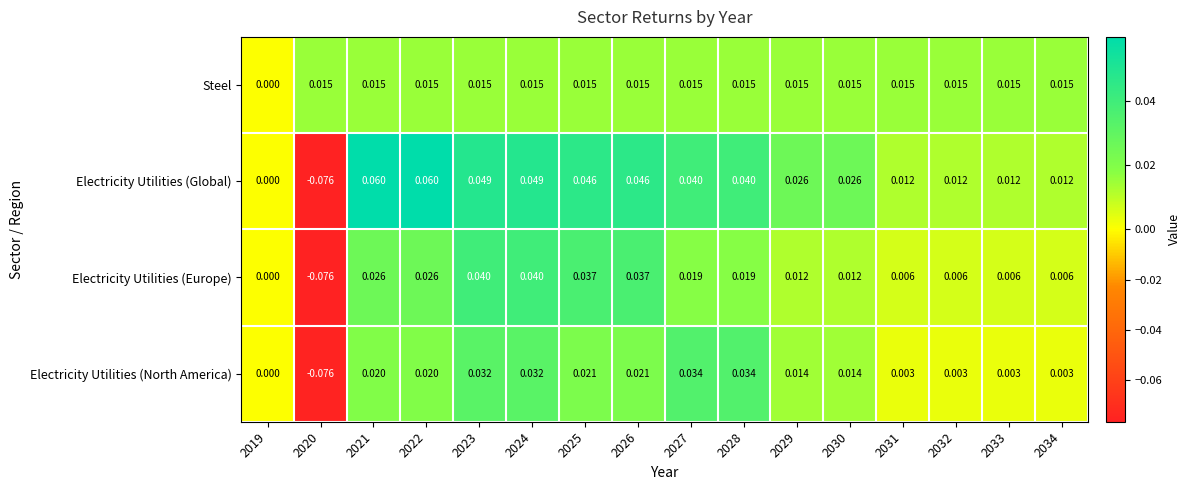

Which series has the widest spread of values?

Electricity Utilities (Global)